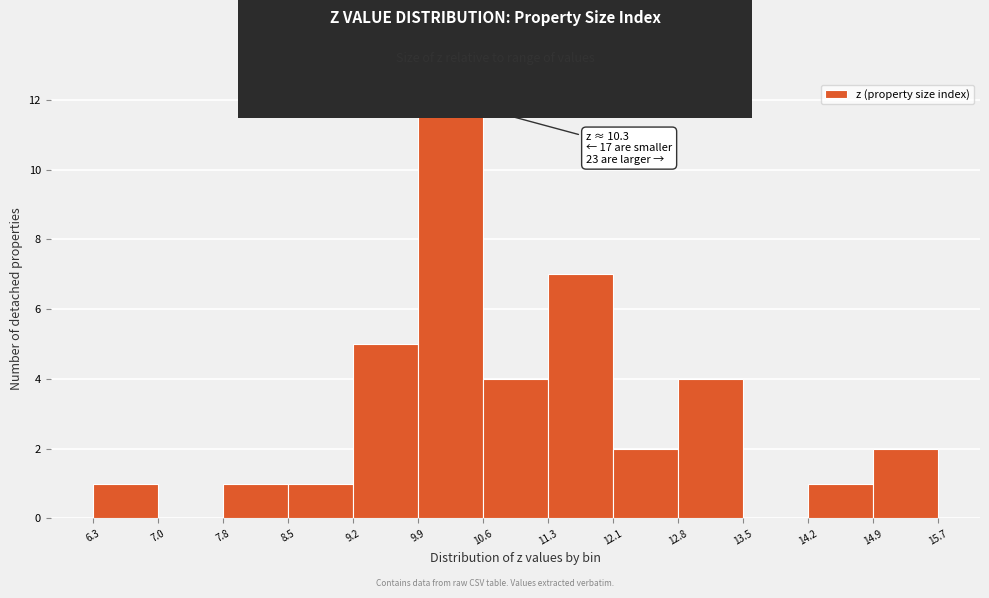

Over which range of the x-axis is the bar tallest?

9.9 to 10.6